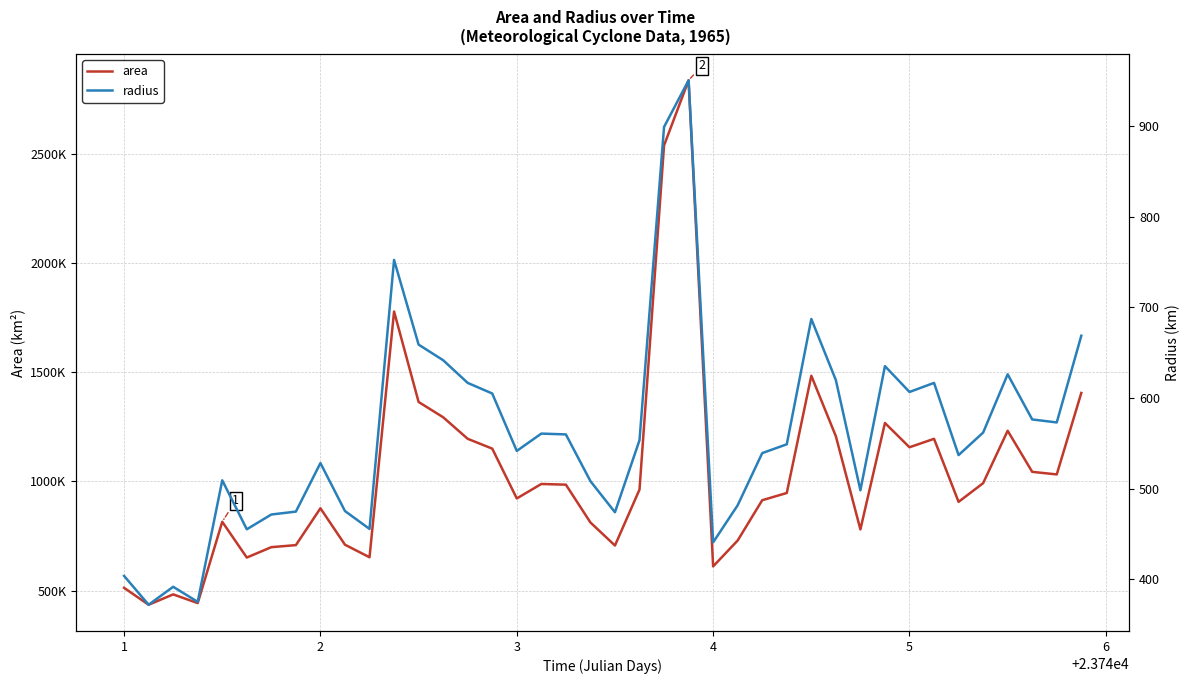

How many lines are shown in the chart?

2